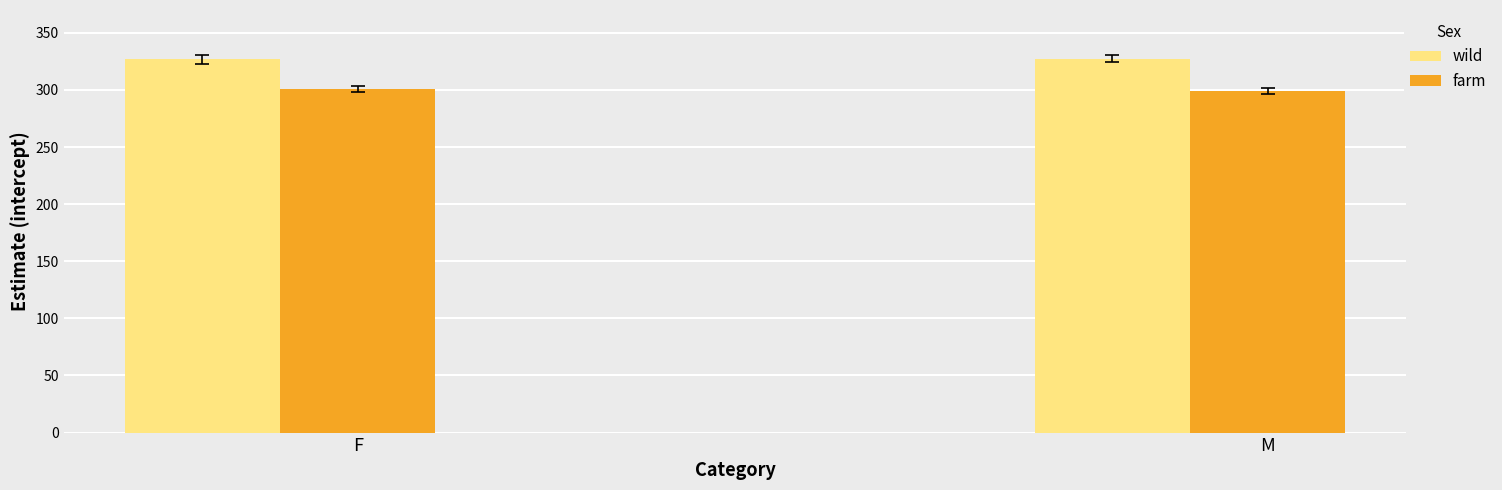

Is it true that wild equals 154.0 at F?

False